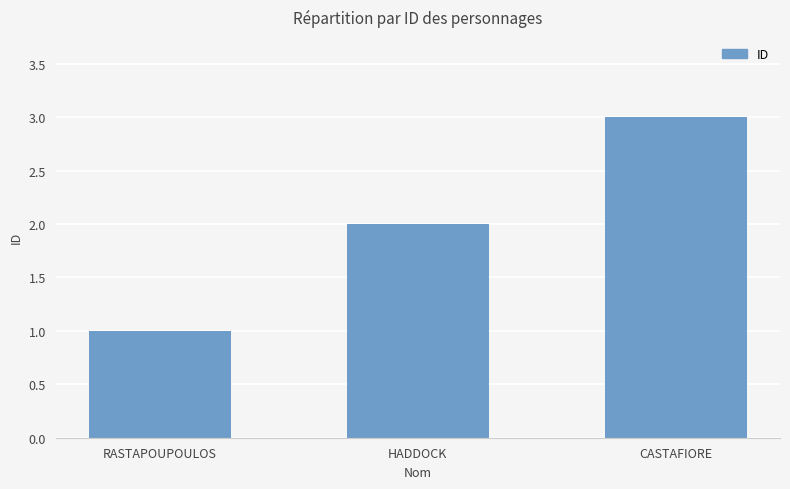

Reading right to left, what are all the values shown in this chart?

CASTAFIORE=3	HADDOCK=2	RASTAPOUPOULOS=1